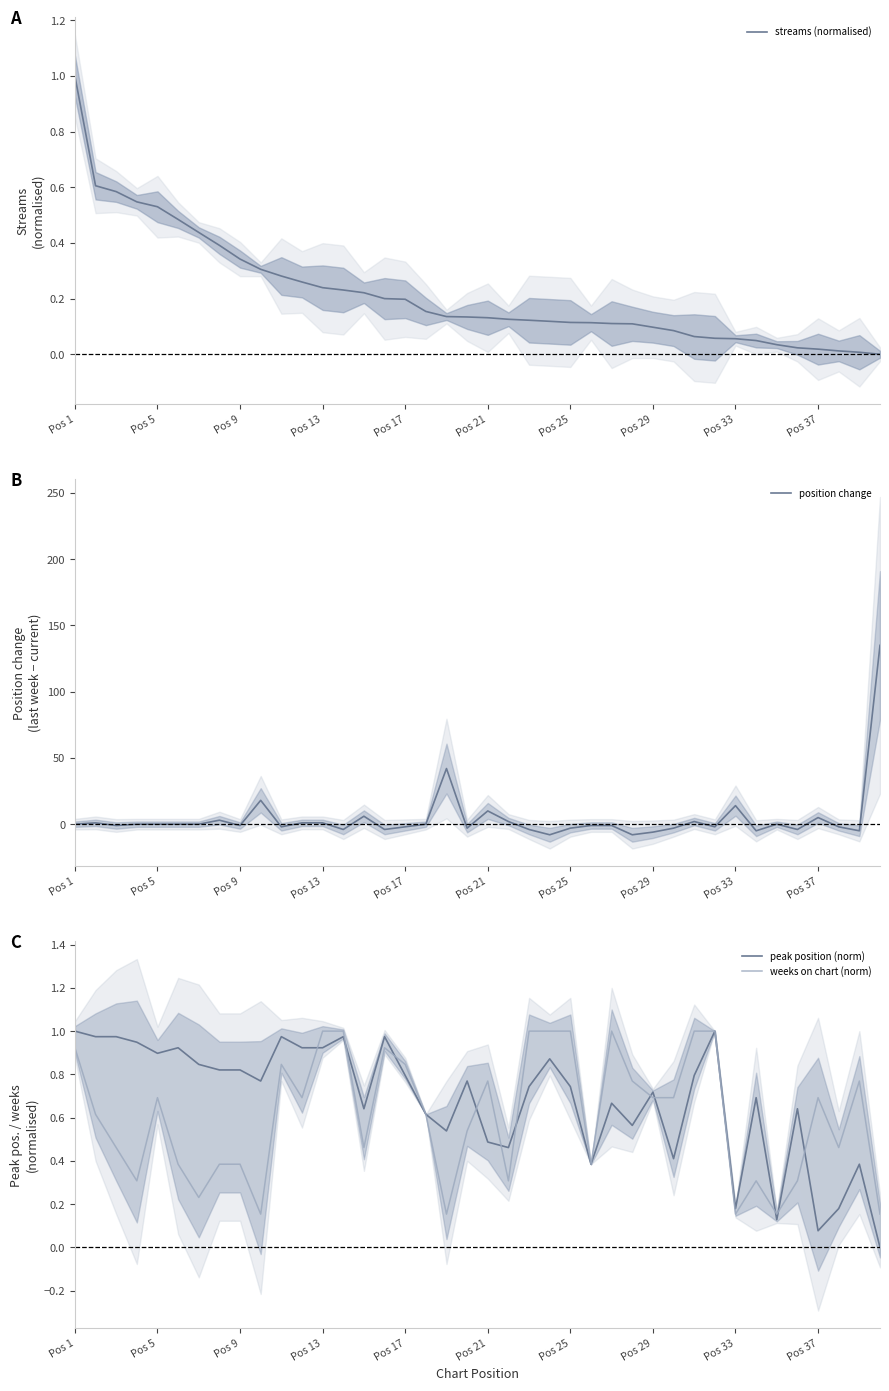

How many times do position change and peak position (norm) cross each other?

21